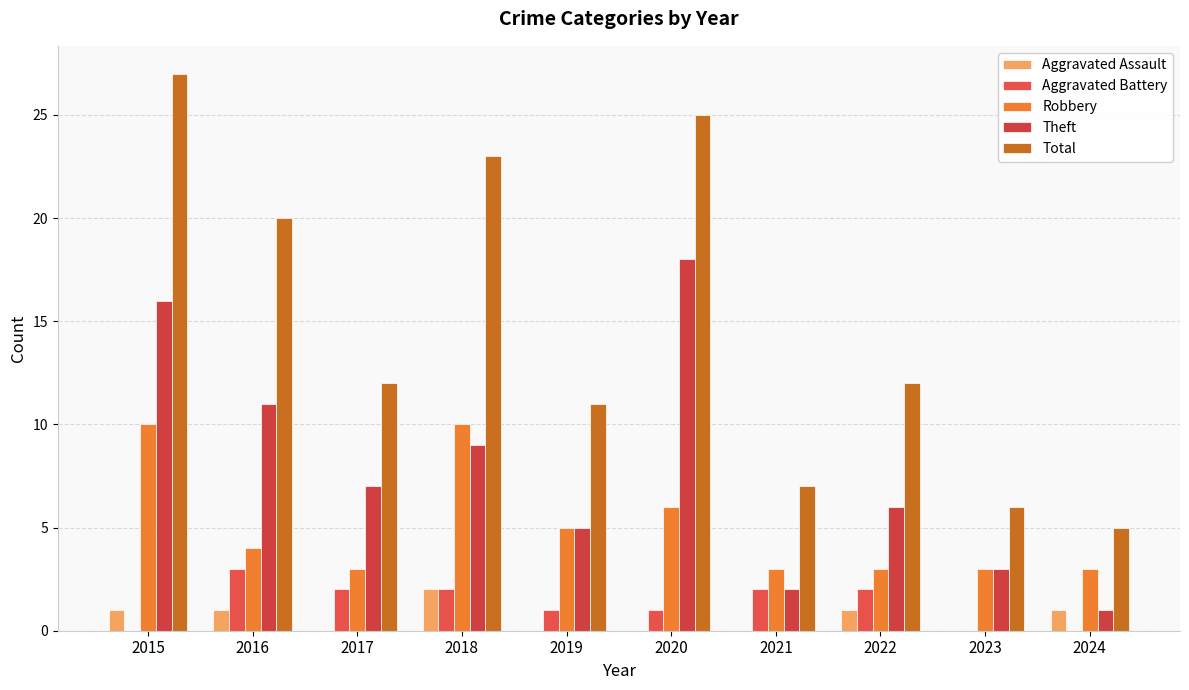

What is the total value across all series at 2022?

24